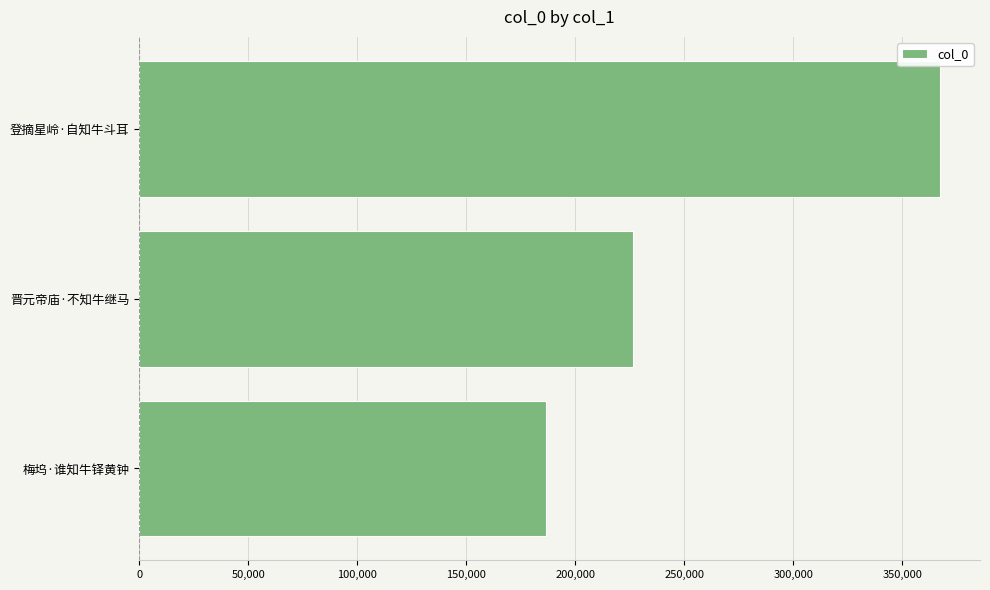

Rank the categories by value from lowest to highest.

梅坞·谁知牛铎黄钟, 晋元帝庙·不知牛继马, 登摘星岭·自知牛斗耳